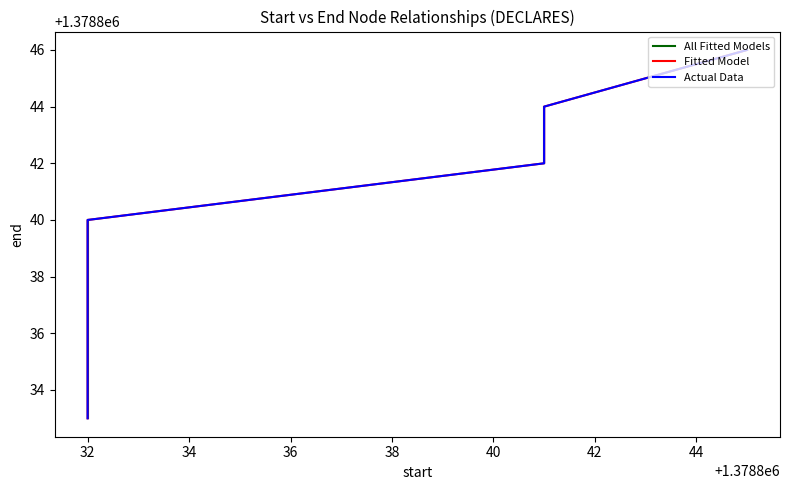

Rank the categories by value from highest to lowest.

1378845, 1378841, 1378841, 1378841, 1378832, 1378832, 1378832, 1378832, 1378832, 1378832, 1378832, 1378832